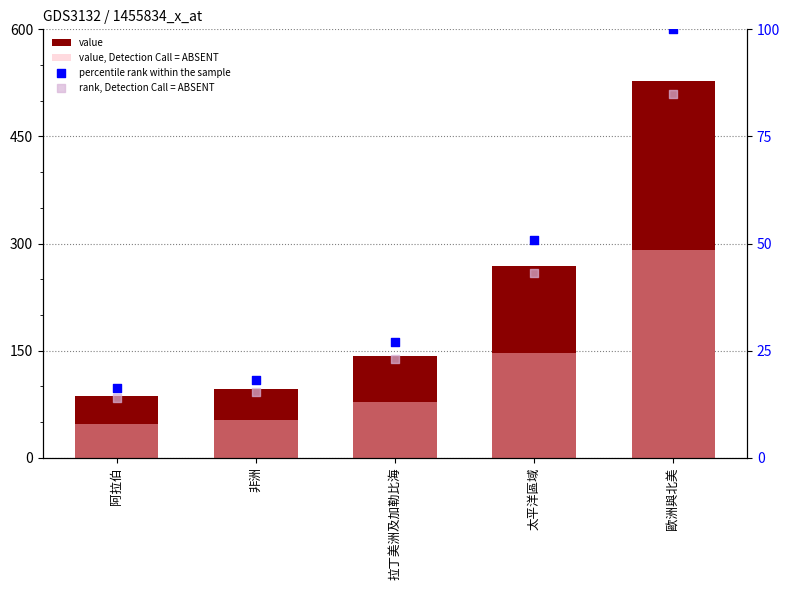

What are all the series names shown in the legend?

value, value, Detection Call = ABSENT, percentile rank within the sample, rank, Detection Call = ABSENT